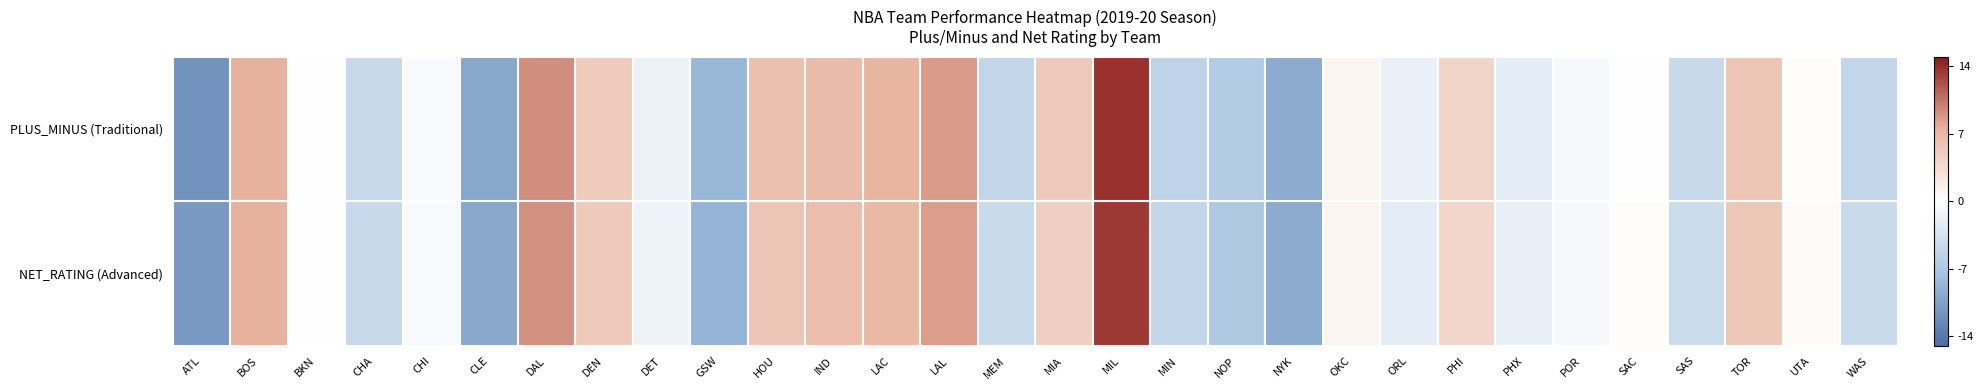

What is the greatest value displayed?

13.8